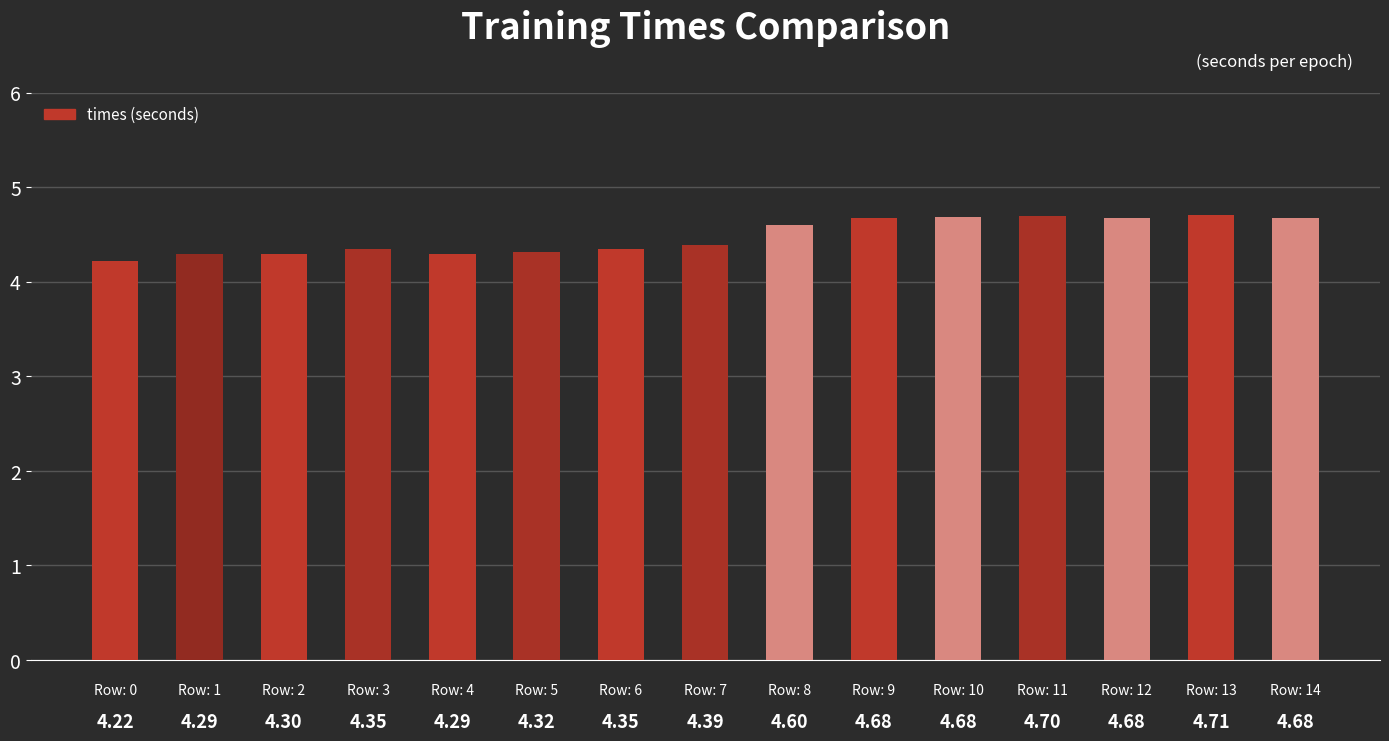

Count the number of data series in this chart.

1